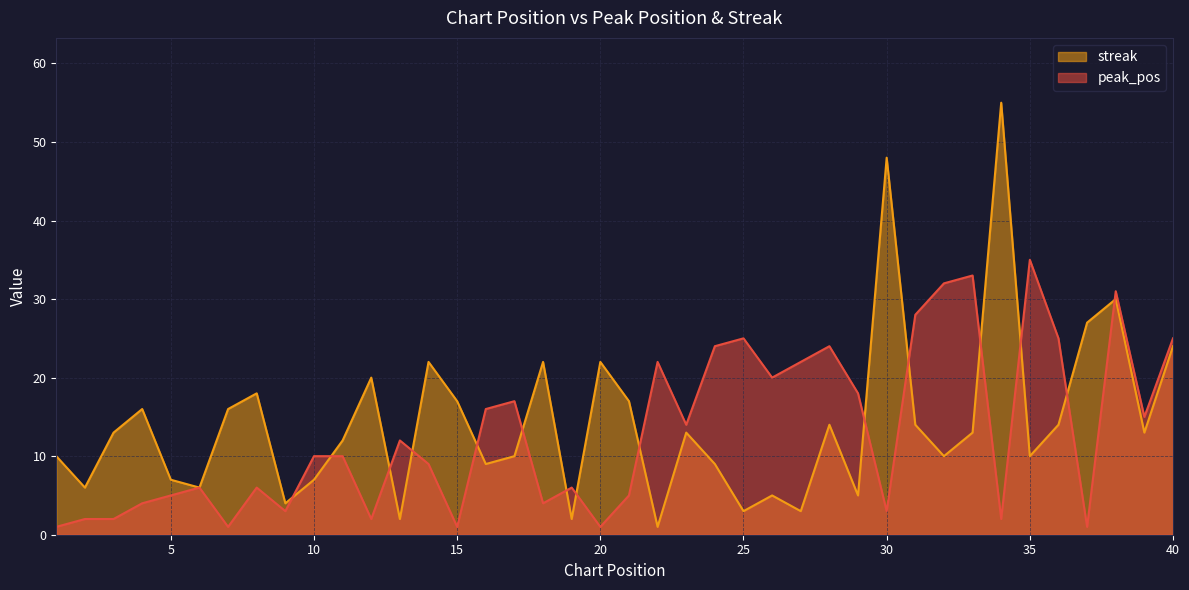

What is the sum of the peak_pos values at 22 and 18?

26